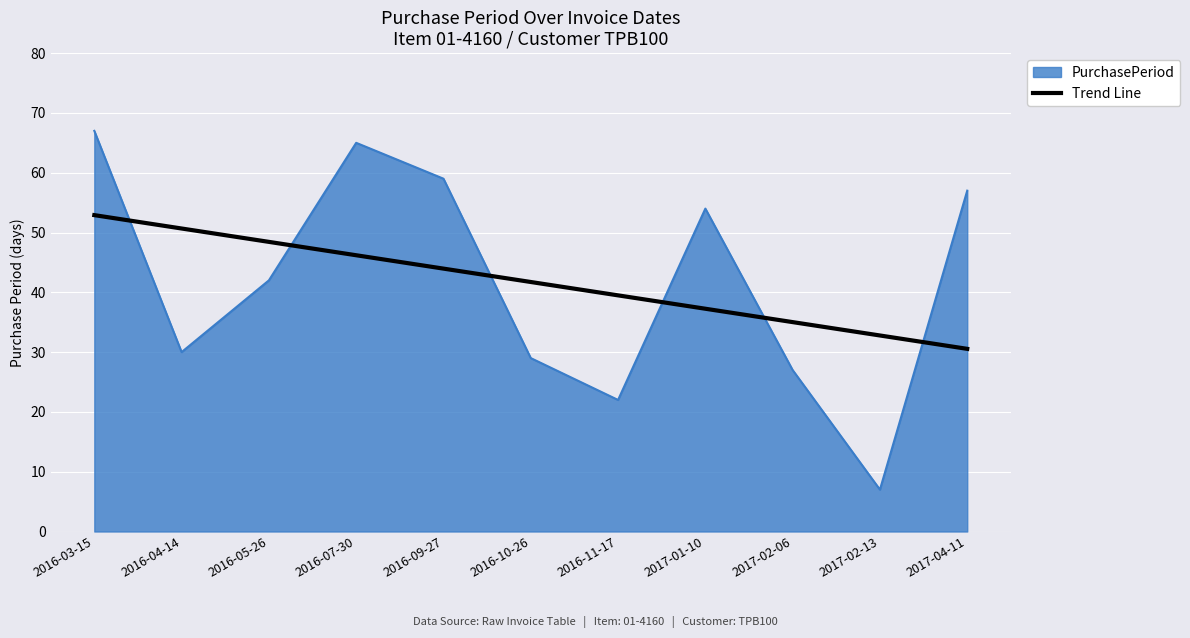

What position from the right is 2016-07-30?

8